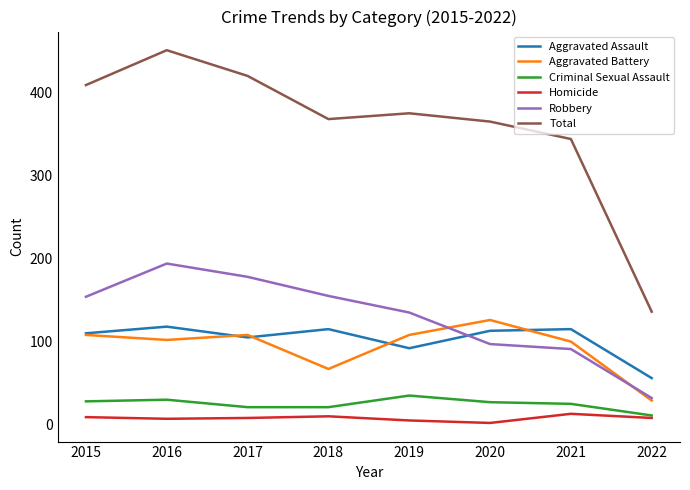

True or false: Homicide has more than 1 points higher than both neighbors.

True